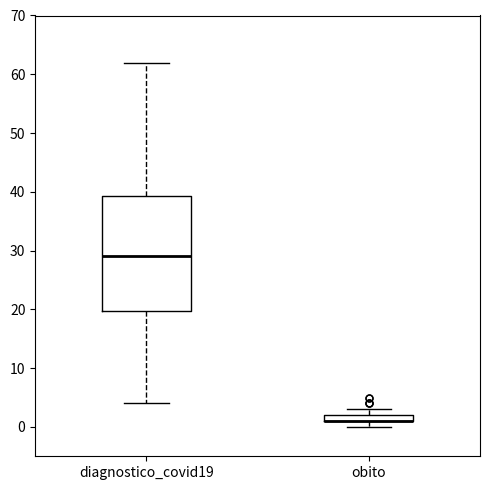

Where is the upper edge of the box for obito on the y-axis? The values are not printed on the chart, so give them approximately, as read against the axis.

2